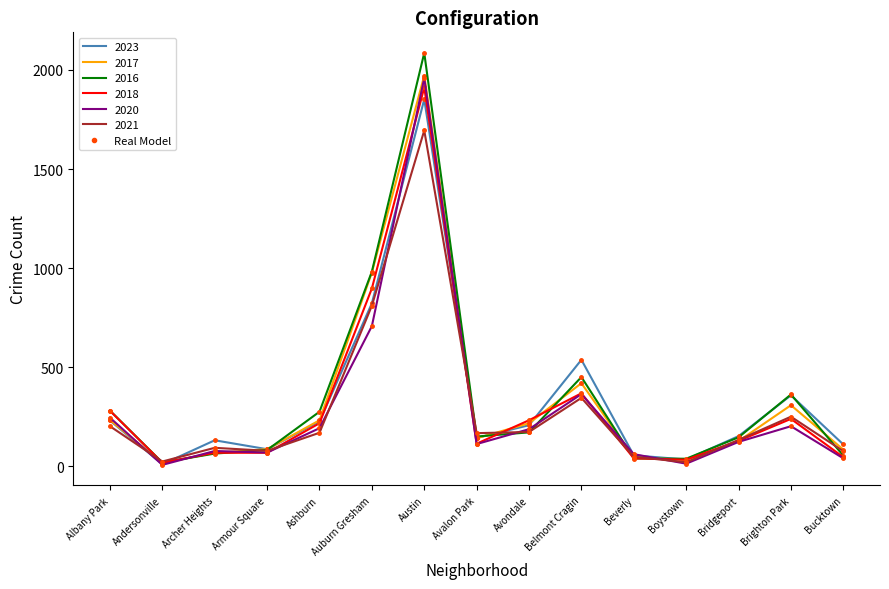

What is the label of the 3rd point from the right?

Bridgeport